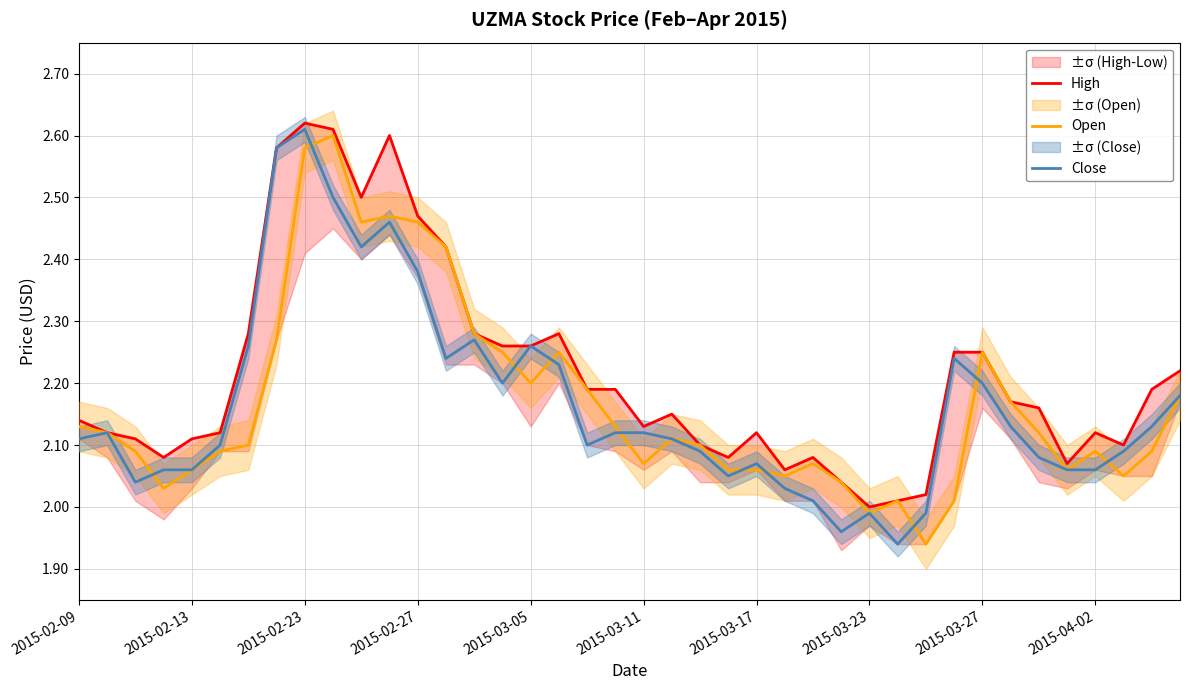

Where is Open nearest to the value 2?

29